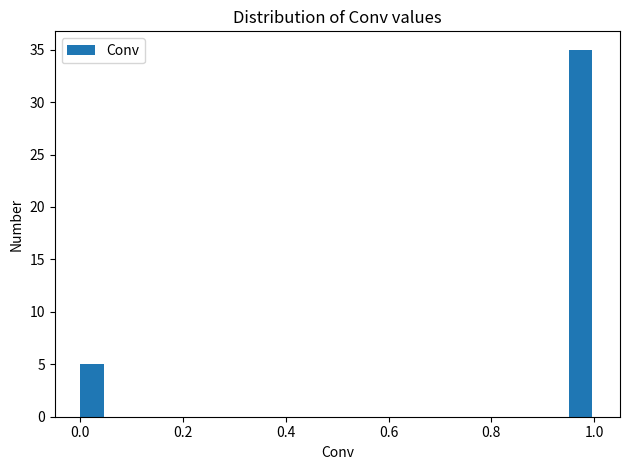

Read against the x-axis, roughly where is the centre of the tallest bar?

0.98